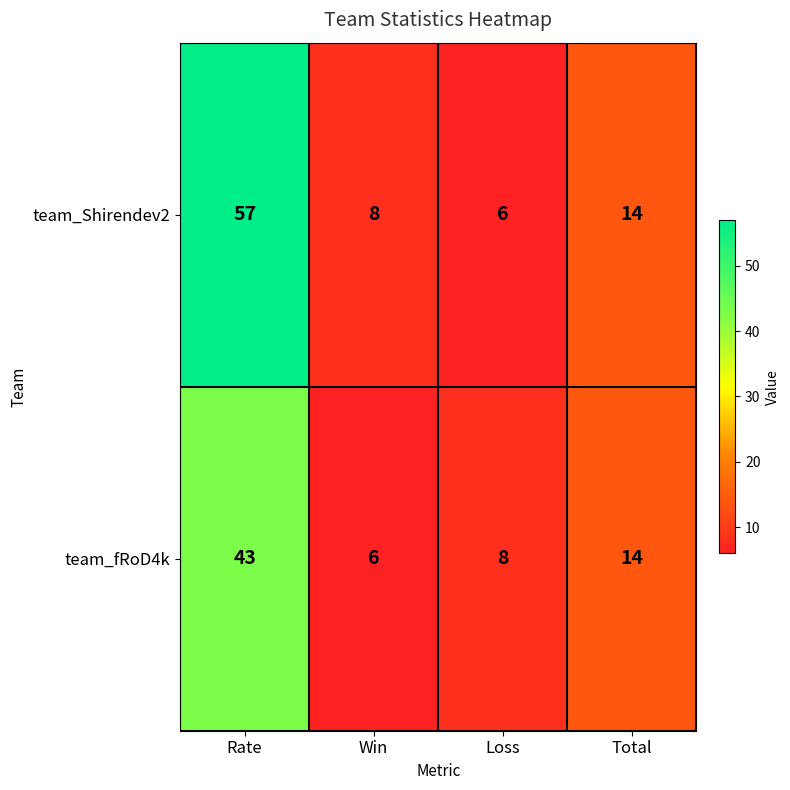

Reading left to right, transcribe all the data shown in this chart.

team_Shirendev2: 57	8	6	14
team_fRoD4k: 43	6	8	14